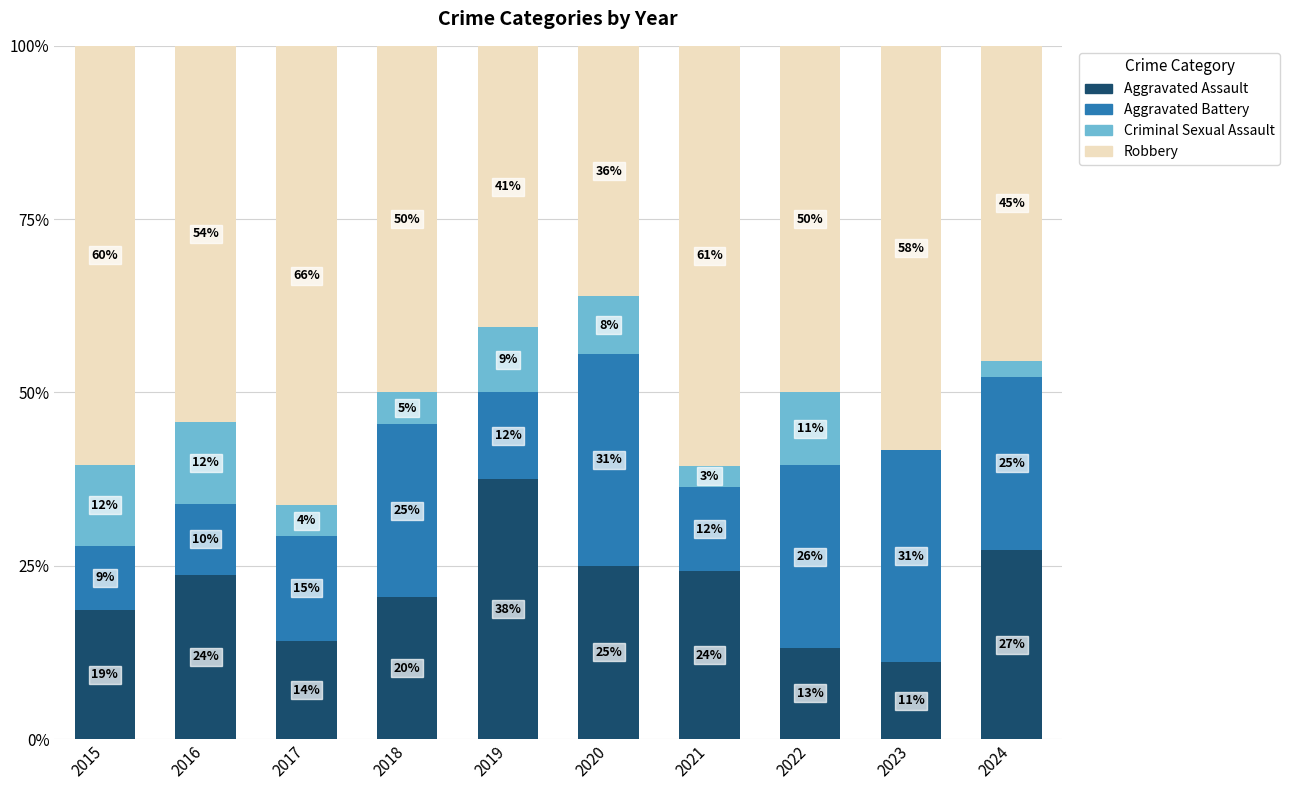

At which label does Aggravated Battery first exceed 25?

2018